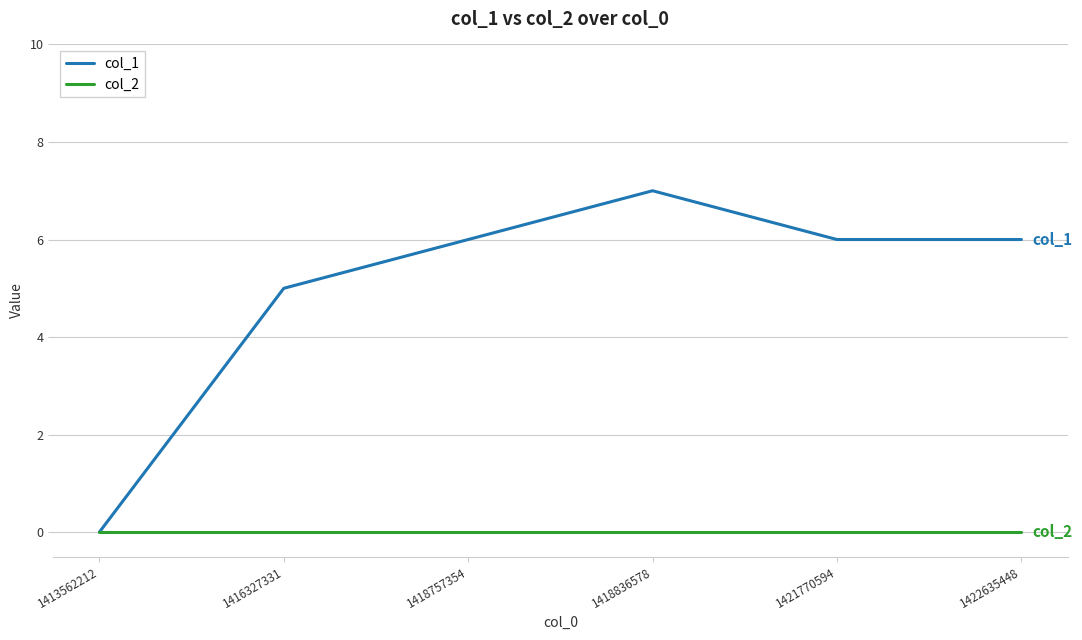

Which series has the largest range (max minus min)?

col_1